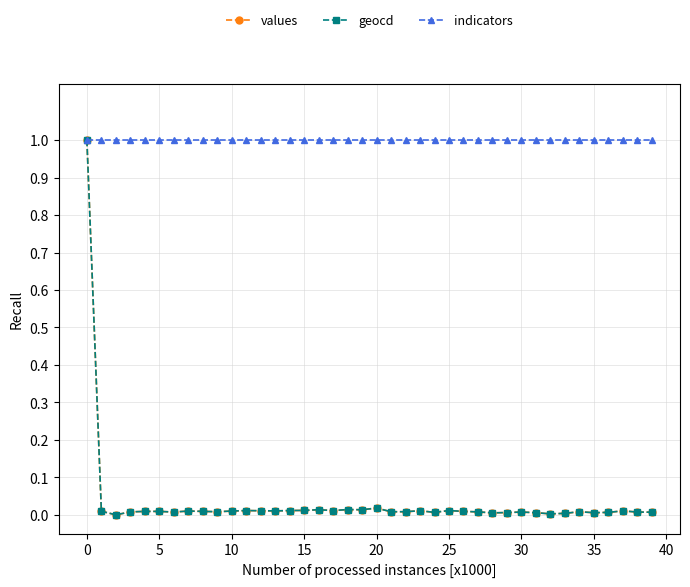

True or false: geocd has more than 2 interior local peaks.

True